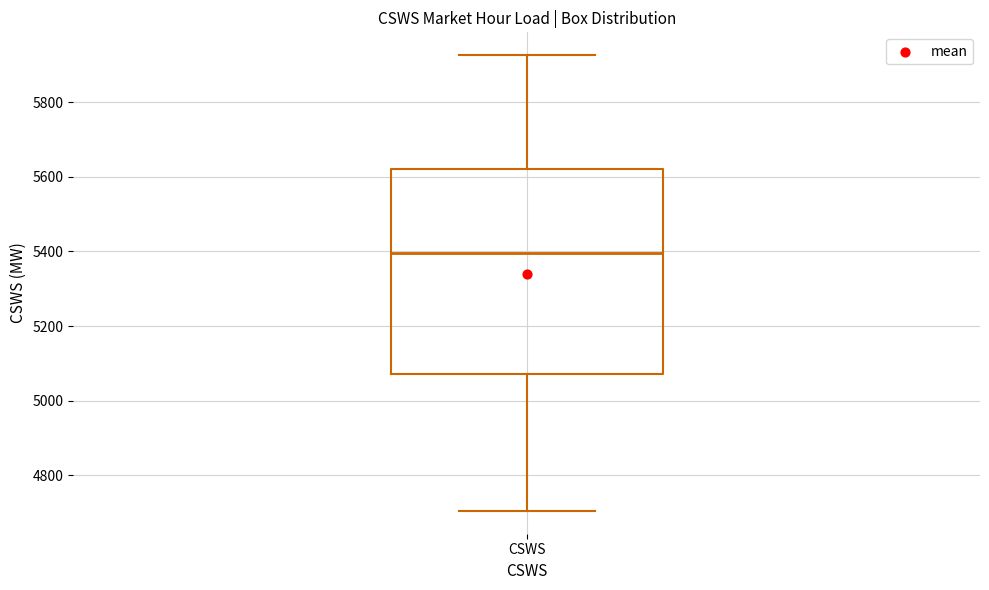

Transcribe this box plot: give where the median line is, the range the box spans, and where the two whiskers end, as read against the y-axis. The values are not printed on the chart, so give them approximately, as read against the axis.

median 5400, box 5080 to 5620, whiskers 4700 to 5920